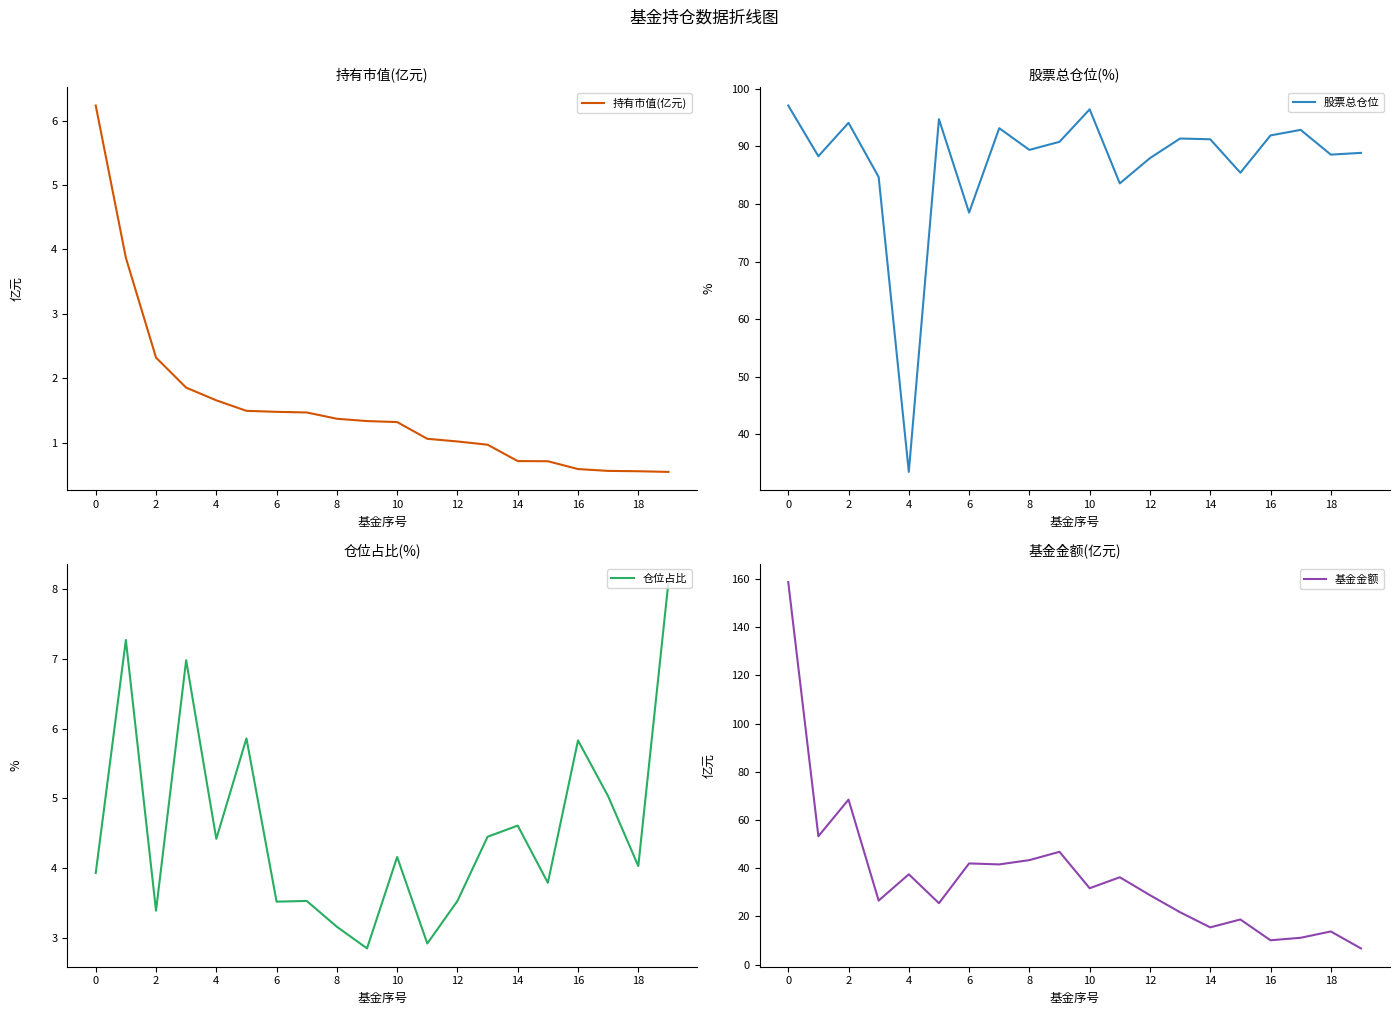

True or false: 股票总仓位 has a value of 94.0 at 2.

True